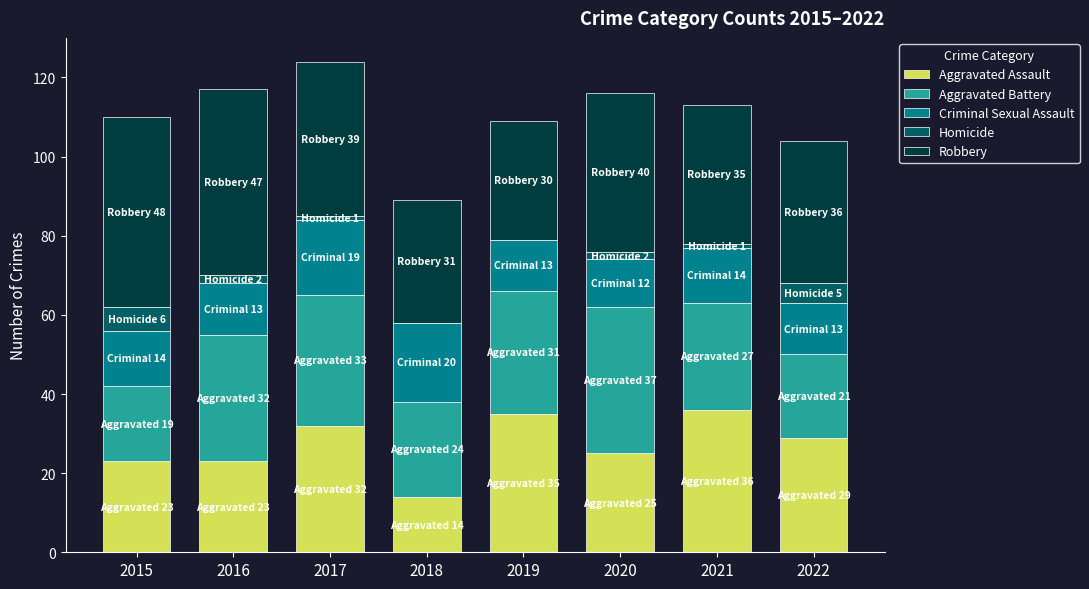

True or false: Aggravated Assault has a value of 57 at 2021.

False